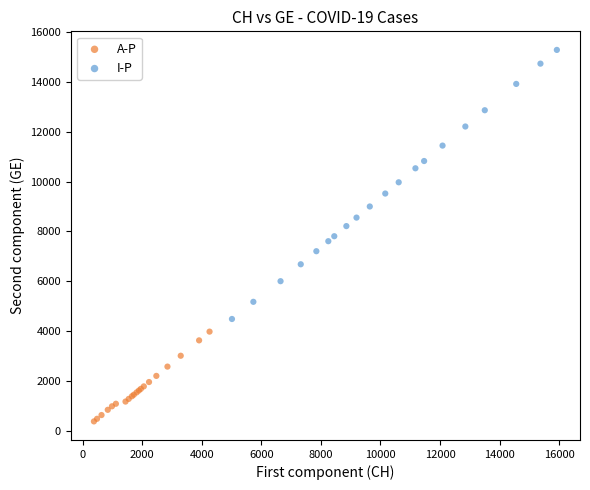

Which series reaches the minimum Y coordinate?

A-P